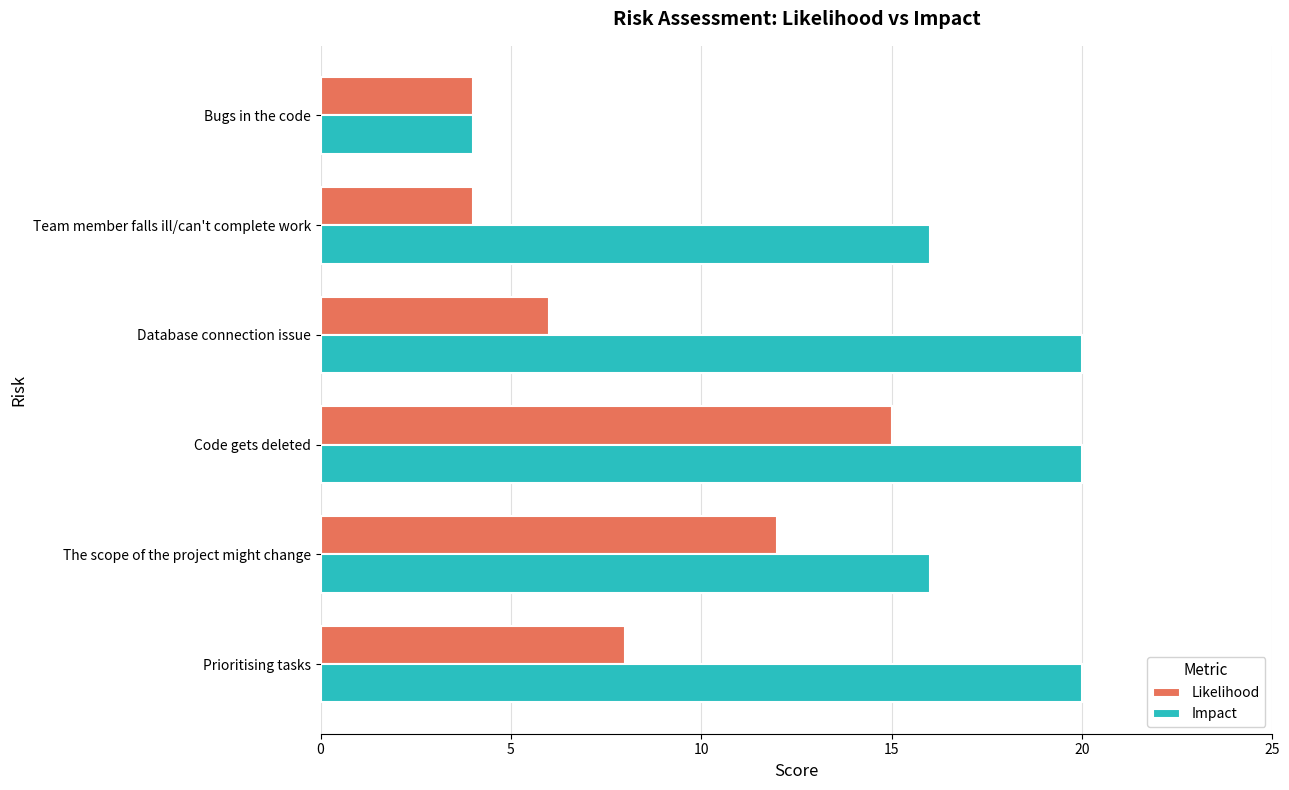

What is the sum of the Likelihood values at Database connection issue and Code gets deleted?

21